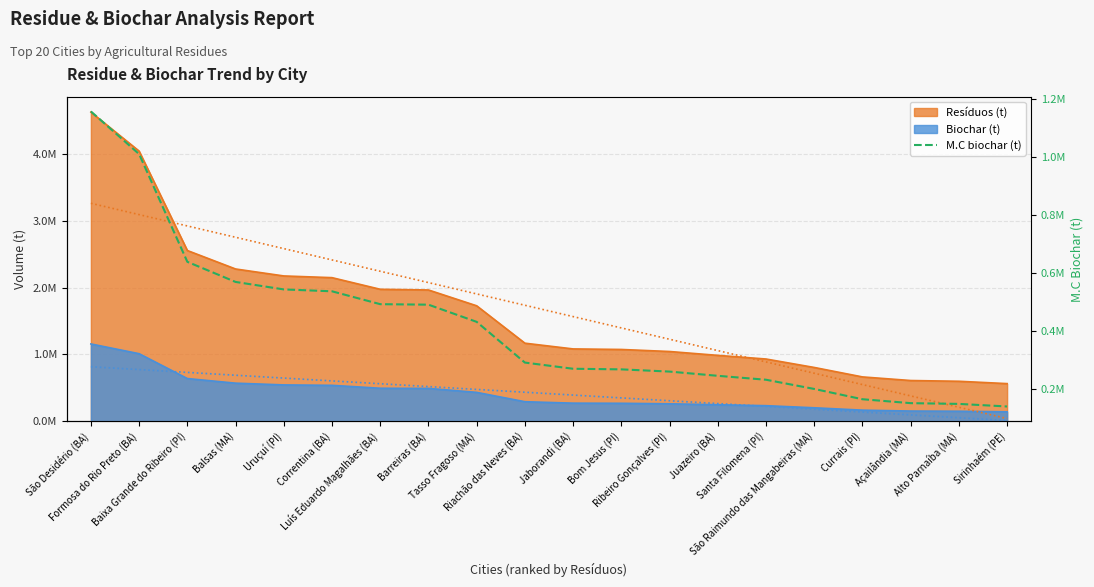

Count the number of data series in this chart.

3